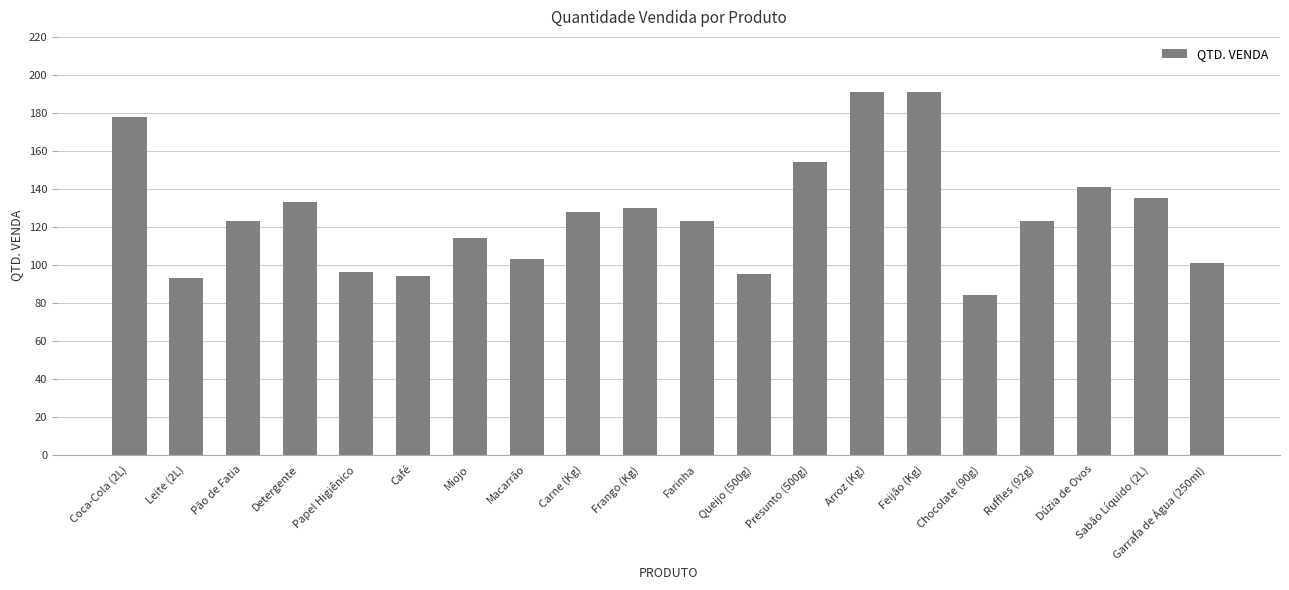

At which label does the data first exceed 123?

Coca-Cola (2L)